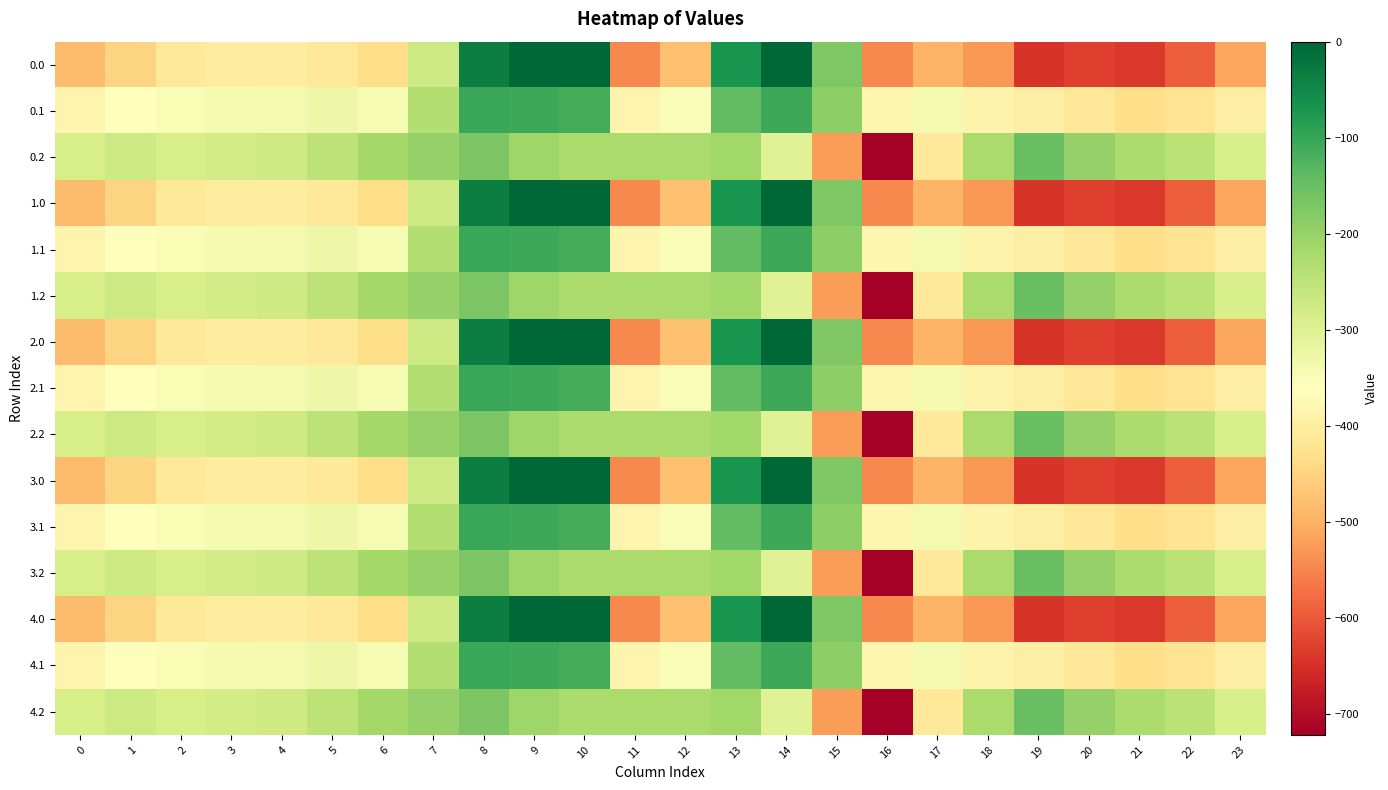

Rank the series by their maximum value, from highest to lowest.

0.0, 1.0, 2.0, 3.0, 4.0, 0.1, 1.1, 2.1, 3.1, 4.1, 0.2, 1.2, 2.2, 3.2, 4.2